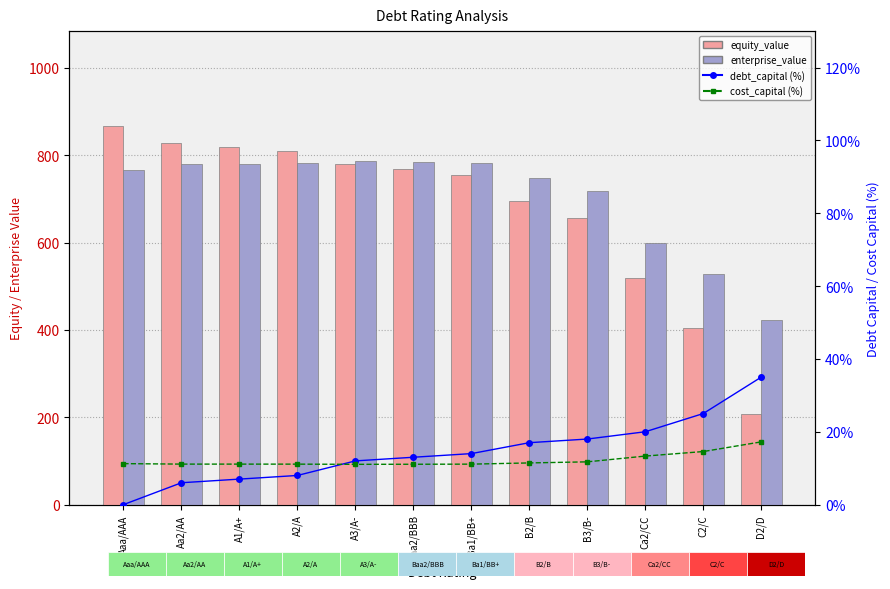

What is the maximum value for debt_capital (%)?

35.0